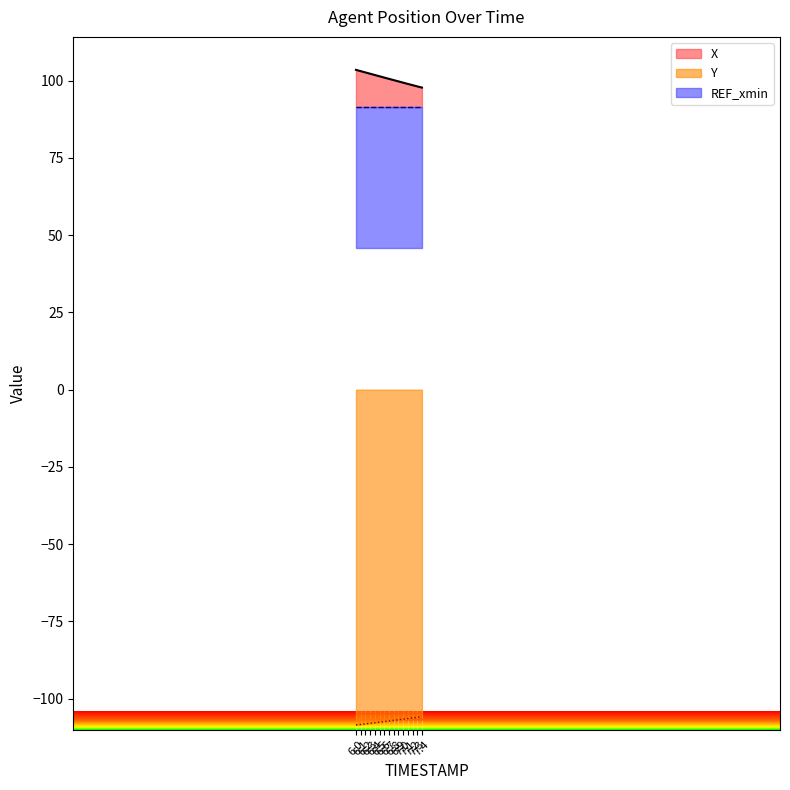

Between 6.7 and 6.8, which is larger?

6.7